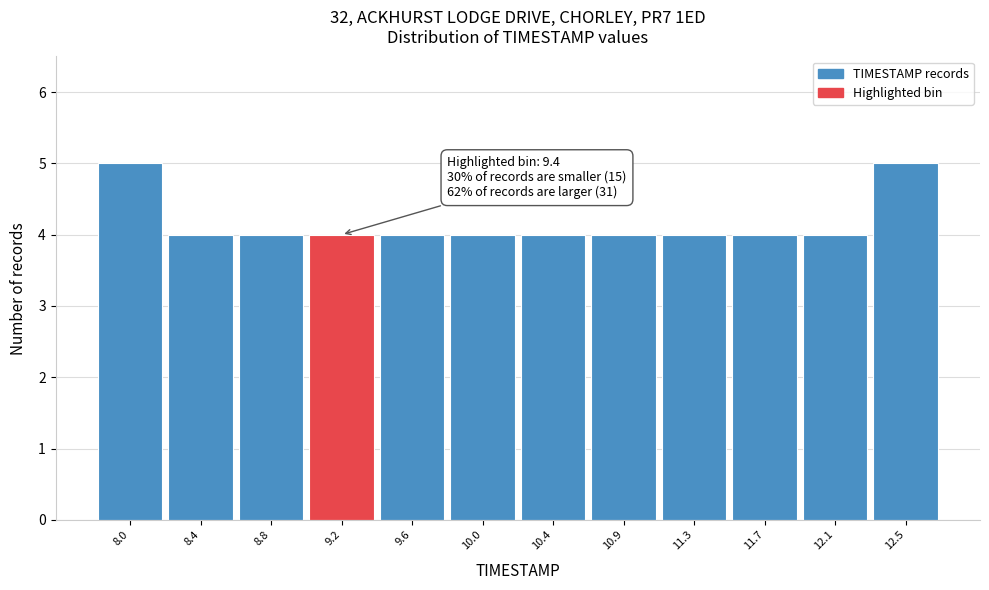

Reading left to right, extract all data points from this chart.

5	4	4	4	4	4	4	4	4	4	4	5